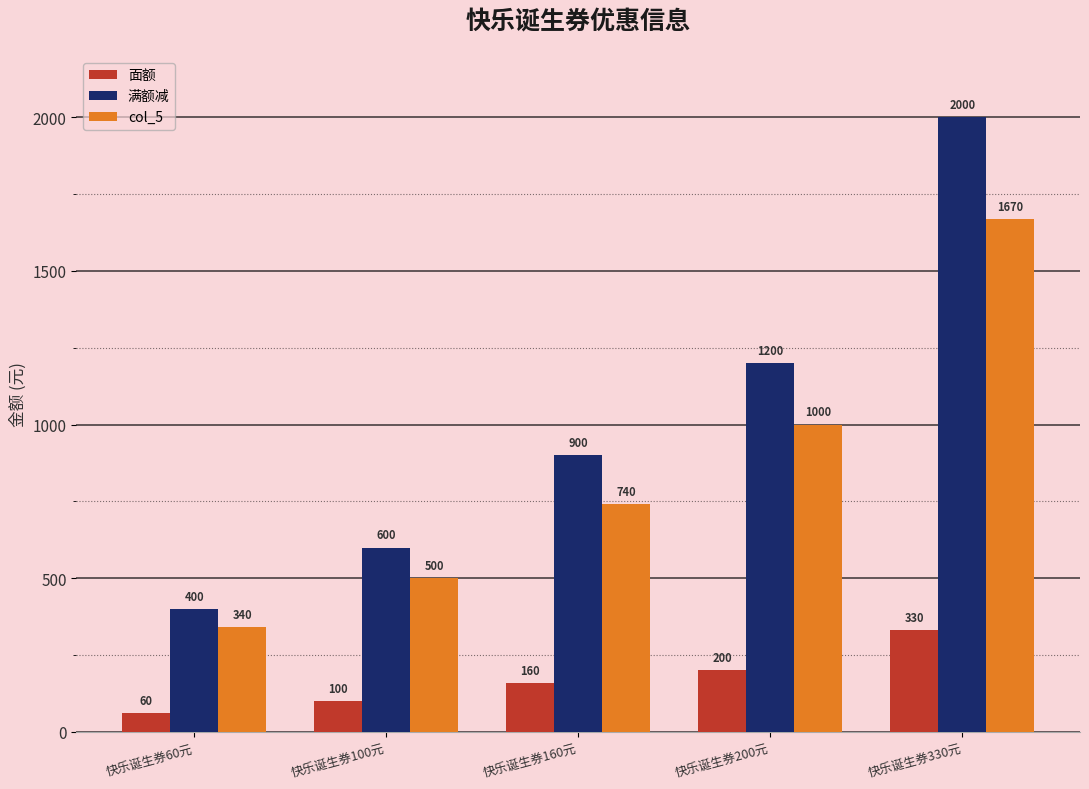

Are the bars horizontal?

No